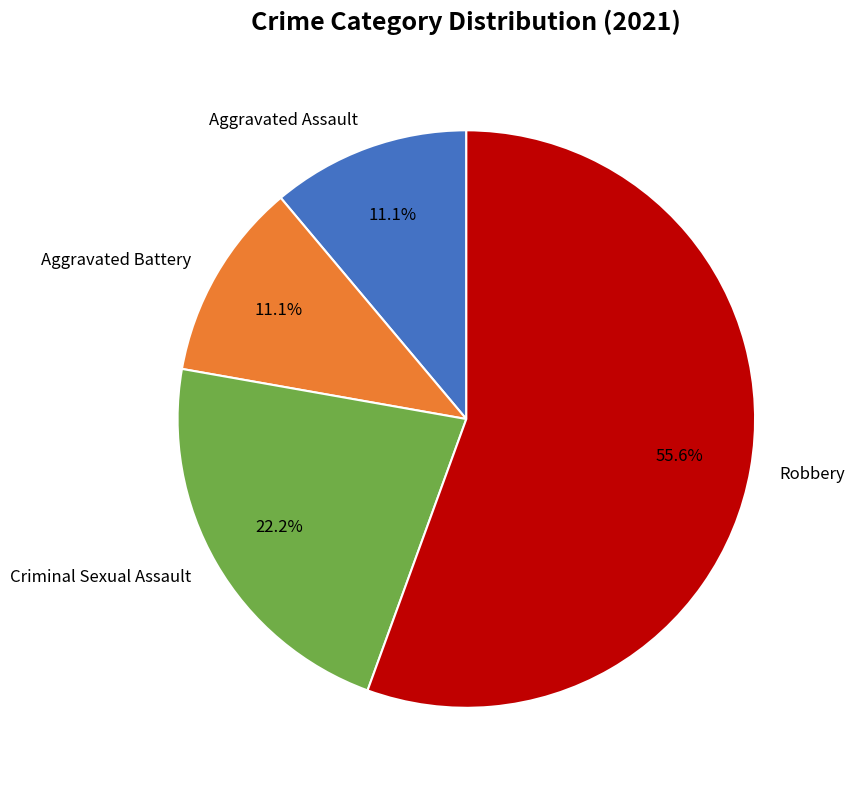

What is the total percentage of Robbery and Aggravated Assault?

66.7%